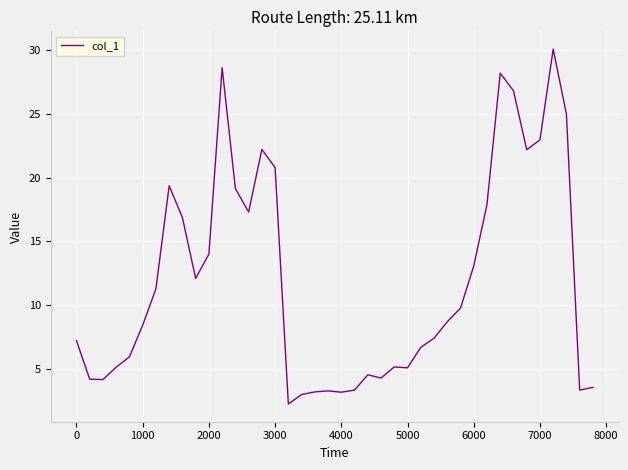

What is the difference between the maximum and minimum values?

27.9